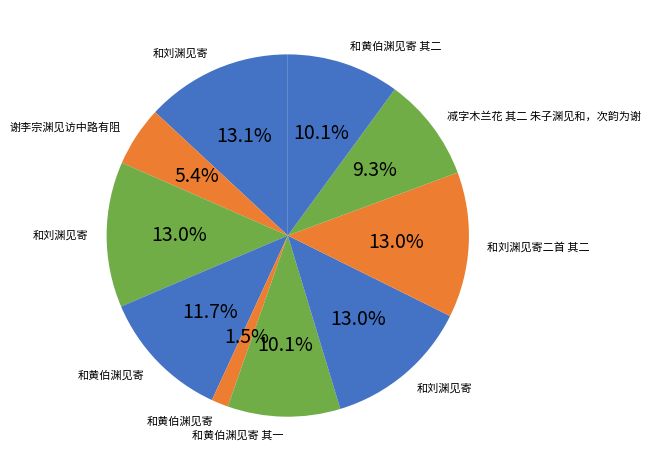

Does any single category account for the majority?

No